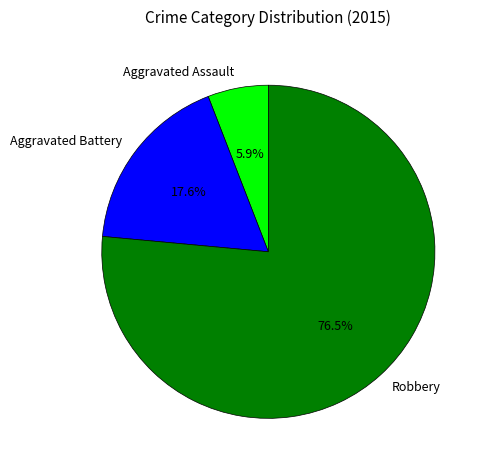

Which category has the biggest portion of the pie?

Robbery